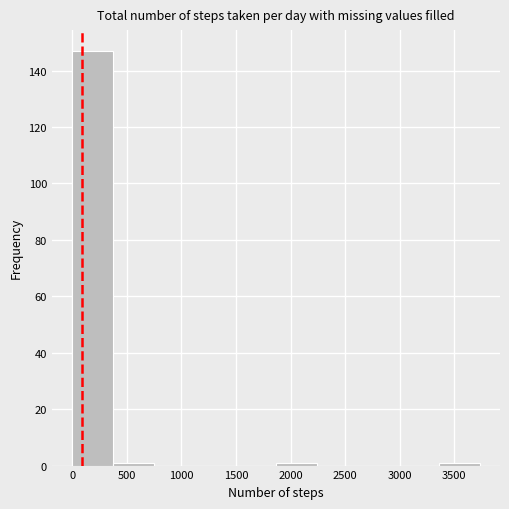

Reading left to right, transcribe this chart: for each bar, give the range it covers on the x-axis and its height. Neither the bar edges nor the heights are printed on the chart, so give them approximately, as read against the axes.

0 to 350: 148
350 to 750: under 2
750 to 1100: 0
1100 to 1500: 0
1500 to 1850: 0
1850 to 2250: under 2
2250 to 2600: 0
2600 to 3000: 0
3000 to 3350: 0
3350 to 3750: under 2